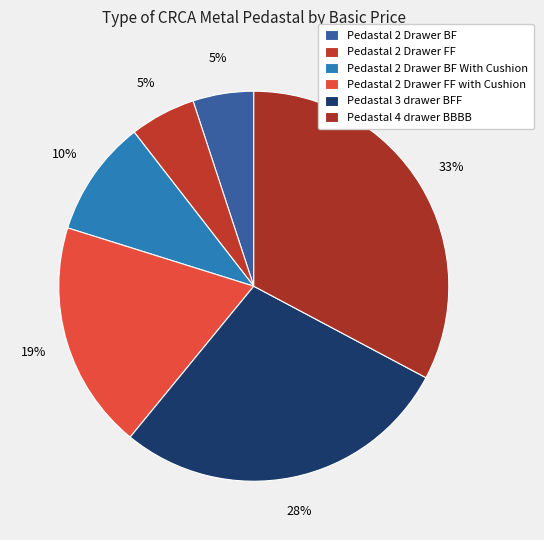

The Pedastal 2 Drawer FF slice represents 1% of the pie. True or false?

False